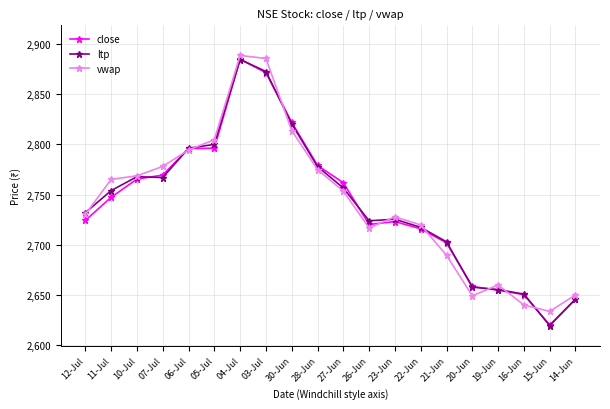

At which category does the chart reach its minimum across all series?

15-Jun